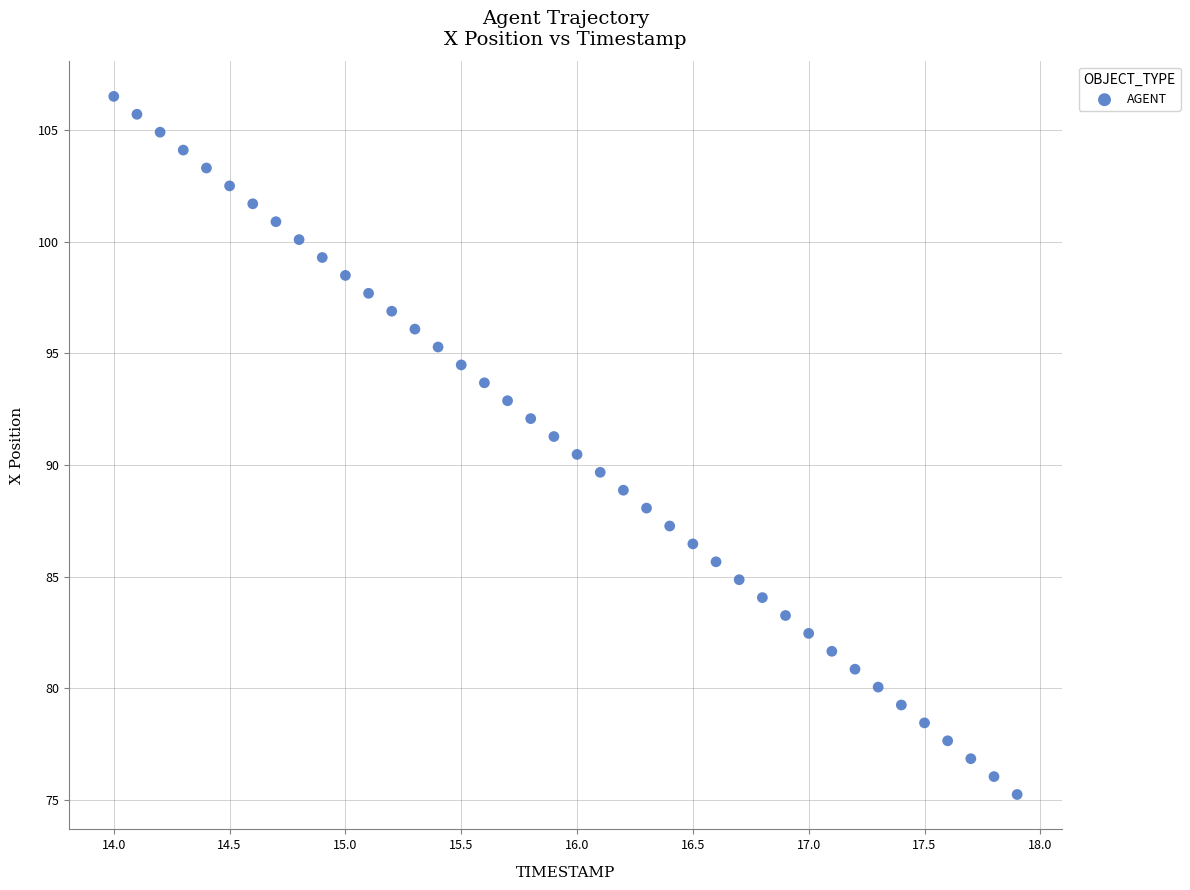

What is the range of X values (max minus min)?

3.9